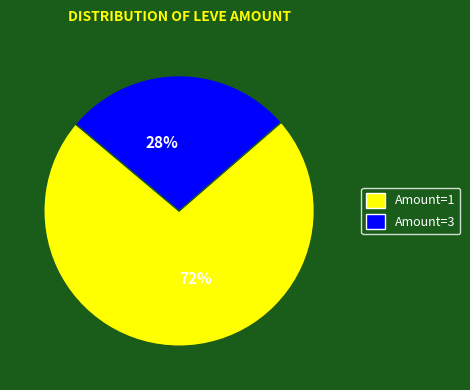

Between 28% and 72%, which is larger?

72%